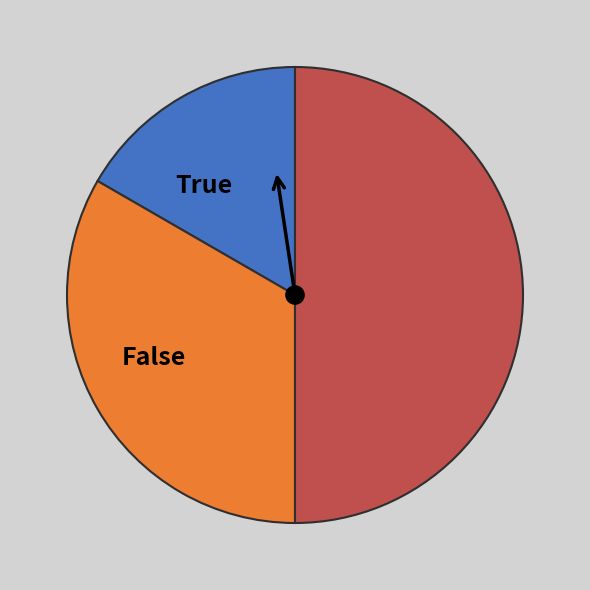

Count the number of slices in the pie.

3